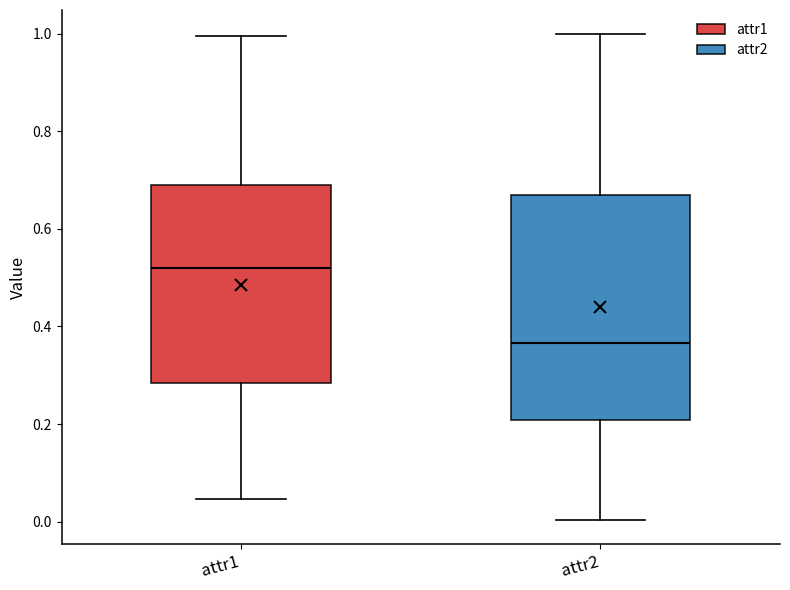

Reading left to right, read every box against the y-axis: the position of its median line, the range the box covers, and the ends of its whiskers. The values are not printed on the chart, so give them approximately, as read against the axis.

attr1: median 0.52, box 0.28 to 0.68, whiskers 0.04 to 1.00
attr2: median 0.36, box 0.20 to 0.66, whiskers 0.00 to 1.00